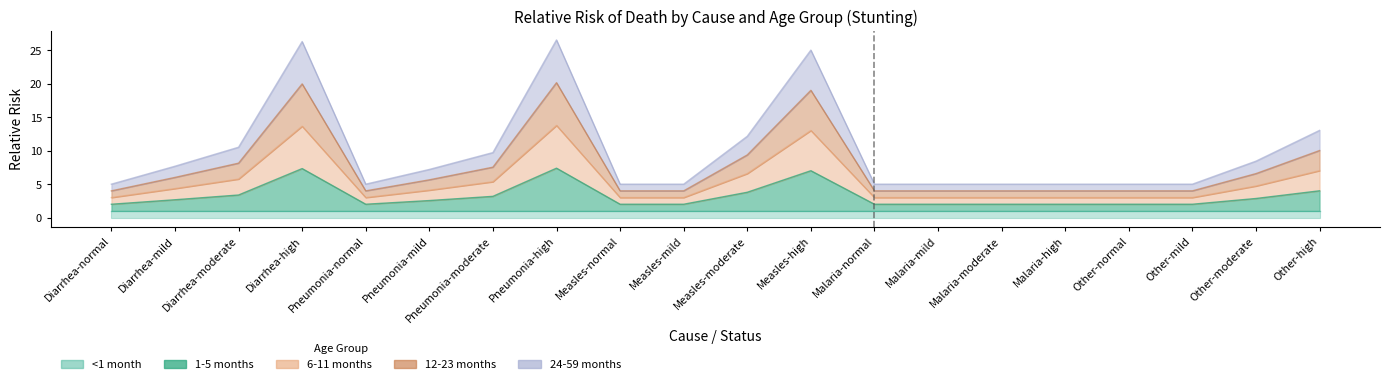

Where is the first local minimum for 1-5 months?

Pneumonia-normal